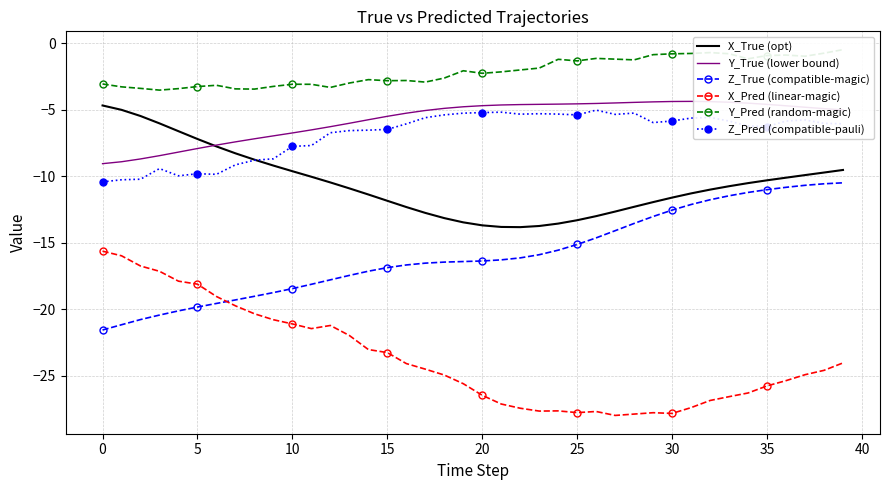

What are all the series names shown in the legend?

X_True (opt), Y_True (lower bound), Z_True (compatible-magic), X_Pred (linear-magic), Y_Pred (random-magic), Z_Pred (compatible-pauli)